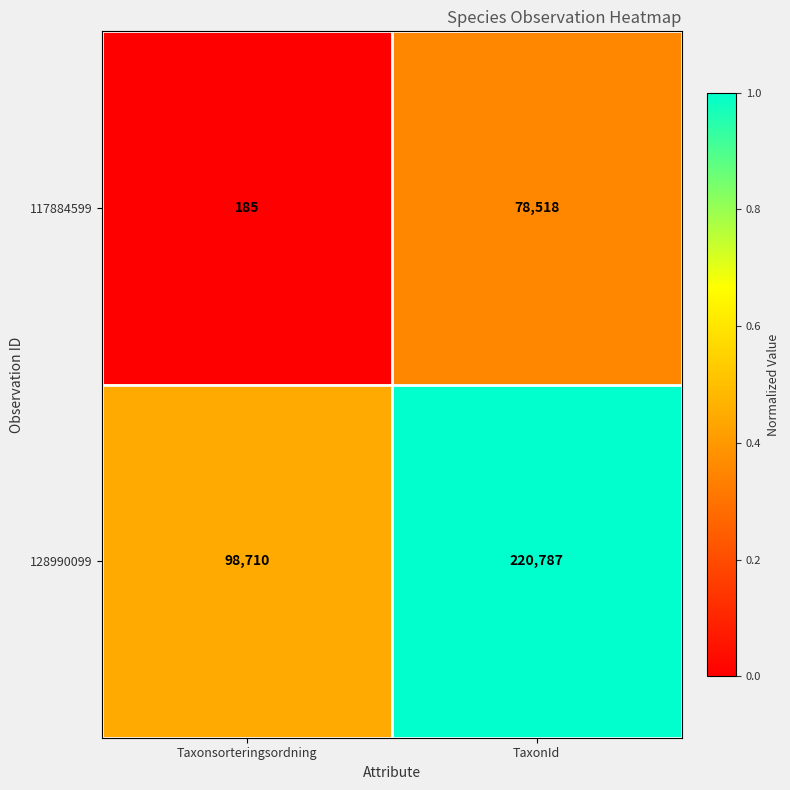

Count the number of categories in the chart.

2